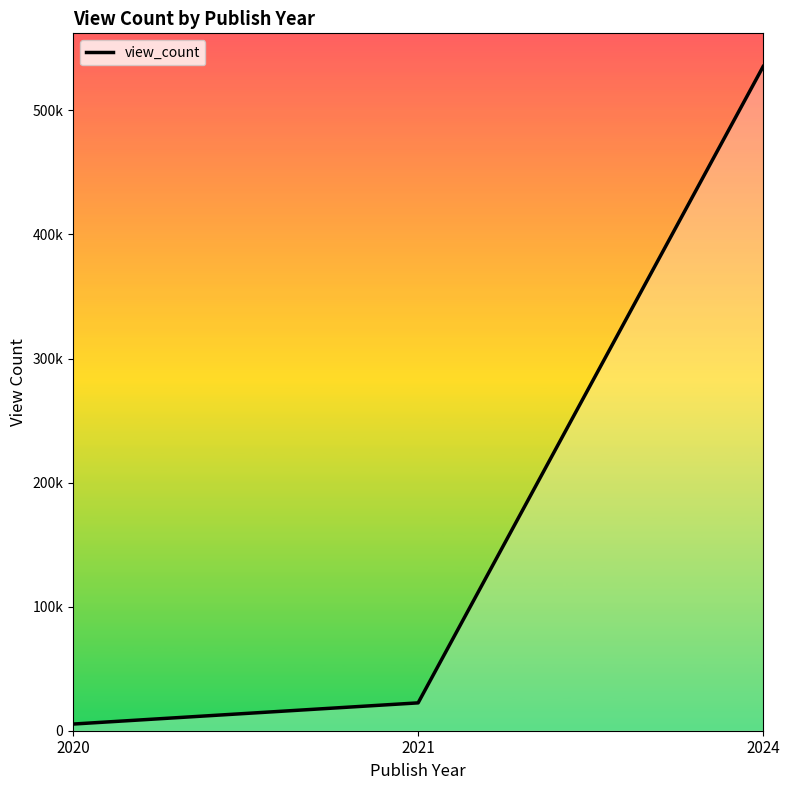

What is the difference between the maximum and minimum values?

529960